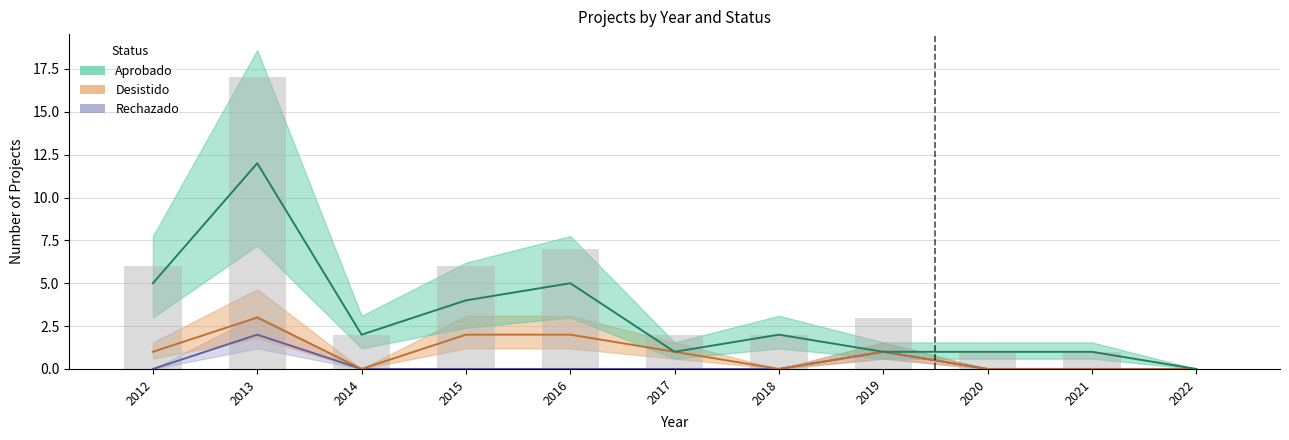

Reading right to left, what are all the values shown in this chart?

Aprobado: 2022=0	2021=1	2020=1	2019=1	2018=2	2017=1	2016=5	2015=4	2014=2	2013=12	2012=5
Desistido: 2022=0	2021=0	2020=0	2019=1	2018=0	2017=1	2016=2	2015=2	2014=0	2013=3	2012=1
Rechazado: 2022=0	2021=0	2020=0	2019=1	2018=0	2017=0	2016=0	2015=0	2014=0	2013=2	2012=0